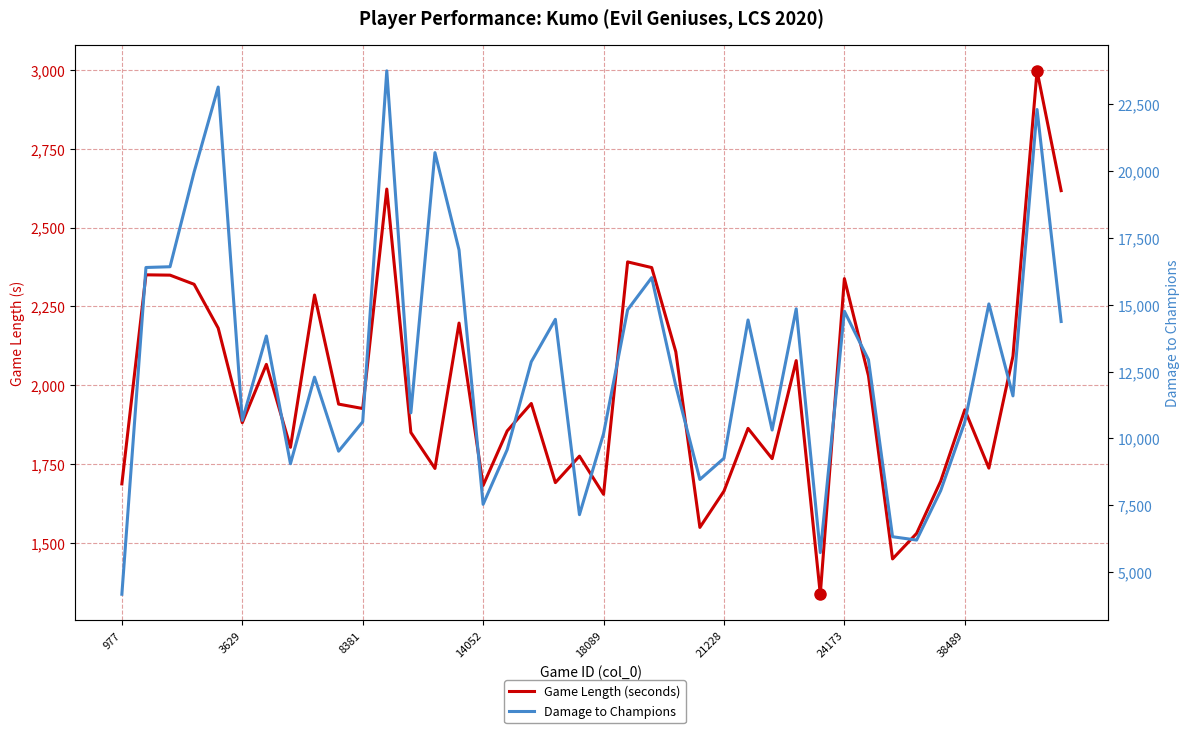

What is the difference between the Game Length (seconds) values at 12 and 35?

72